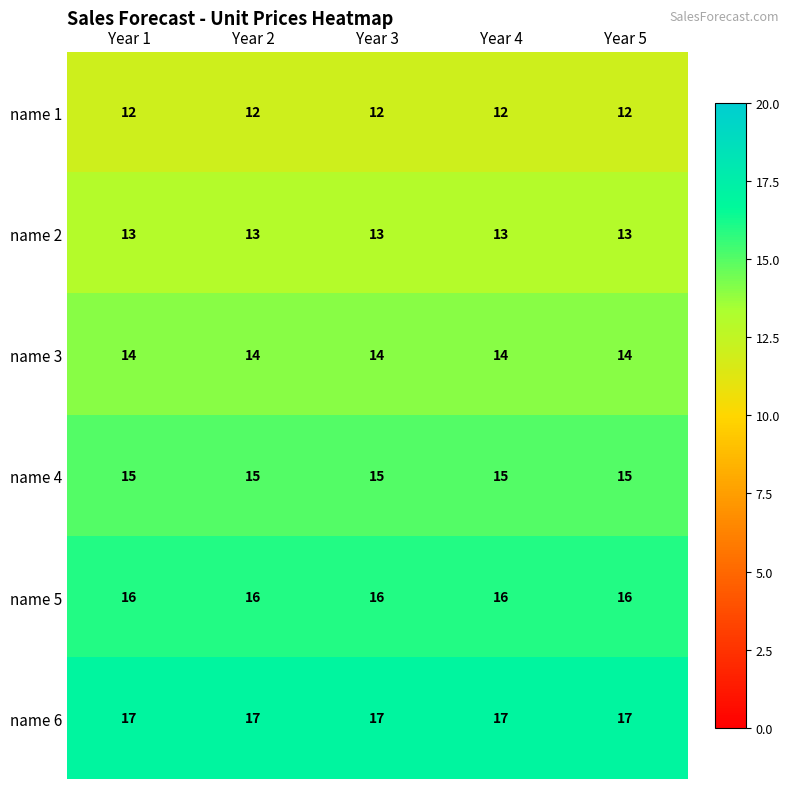

What is the total value across all series at Year 5?

87